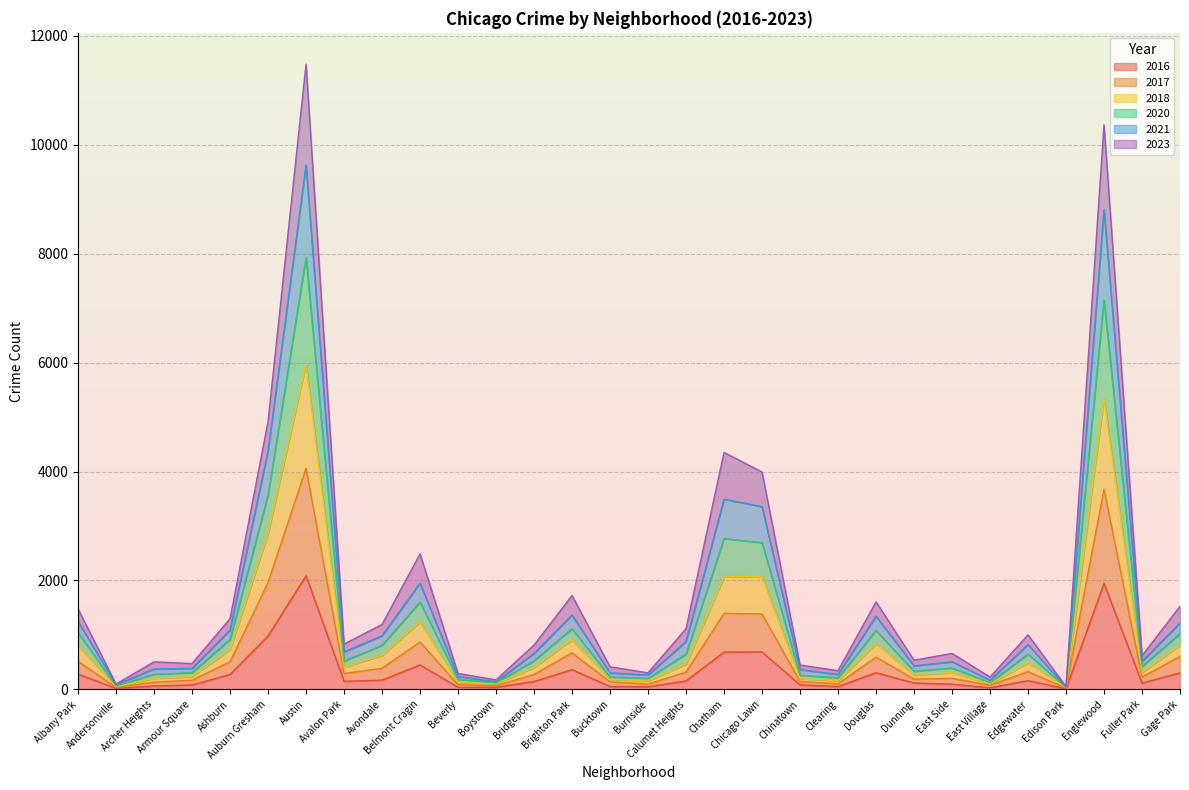

At how many categories does at least one series exceed 182?

27